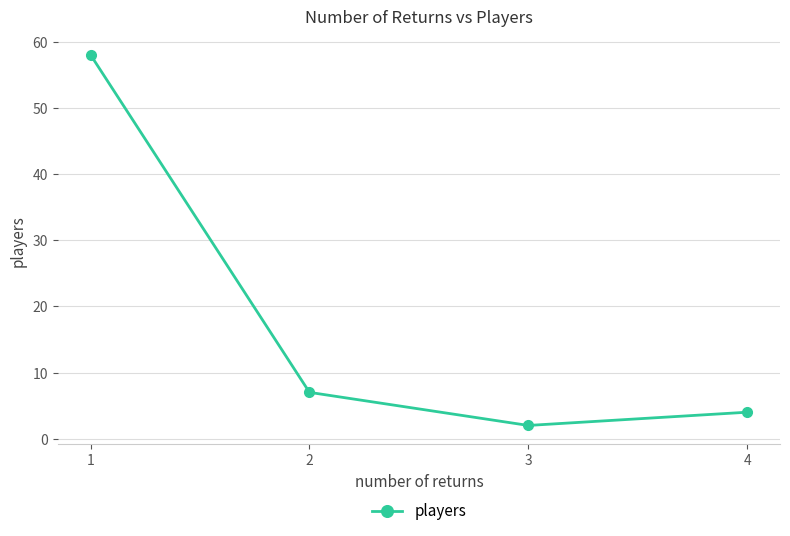

What is the change in value from 1 to 4?

-54